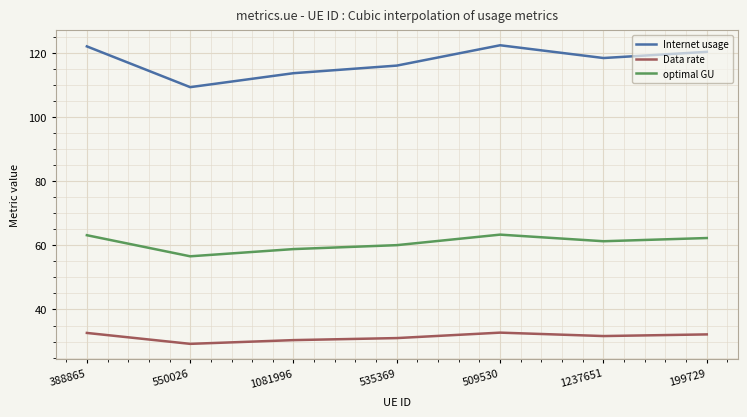

List the series in order of their peak value, lowest first.

Data rate, optimal GU, Internet usage